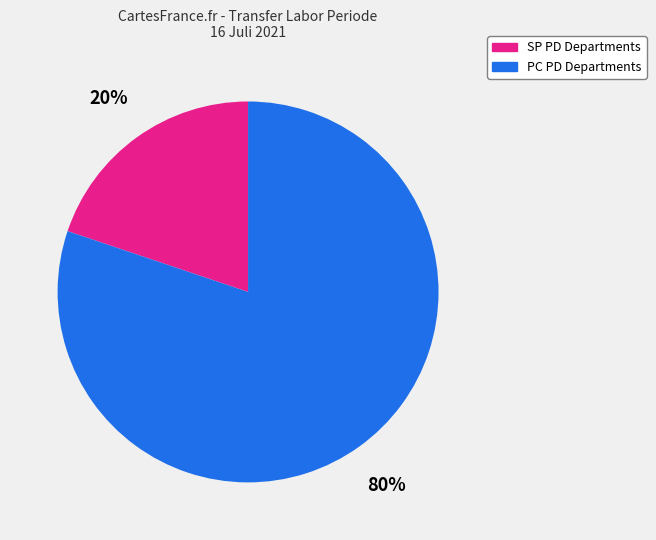

To the nearest percent, what is the difference between the largest and smallest slice percentages?

60%